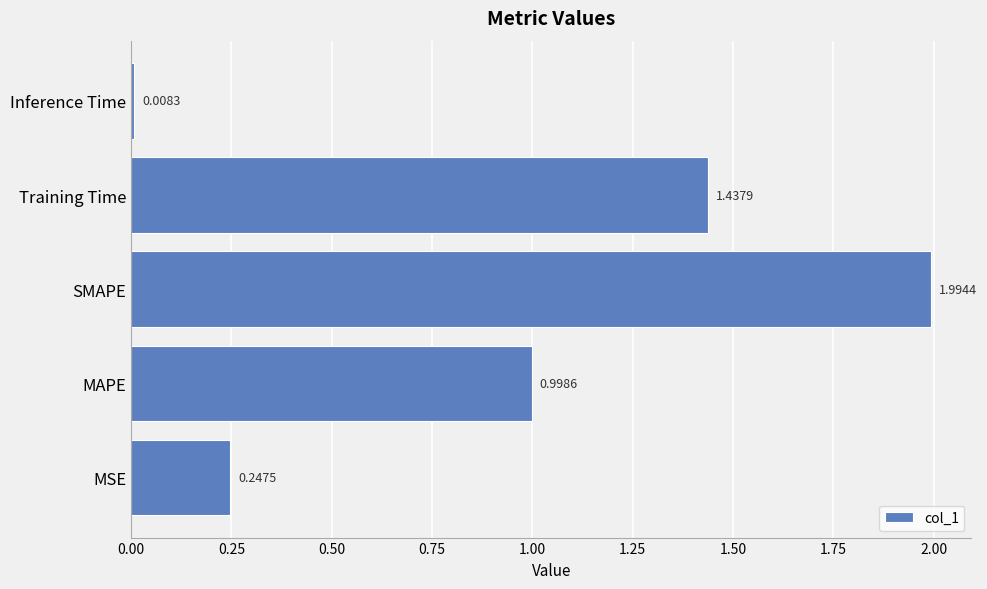

Which label corresponds to the smallest value in the chart?

Inference Time